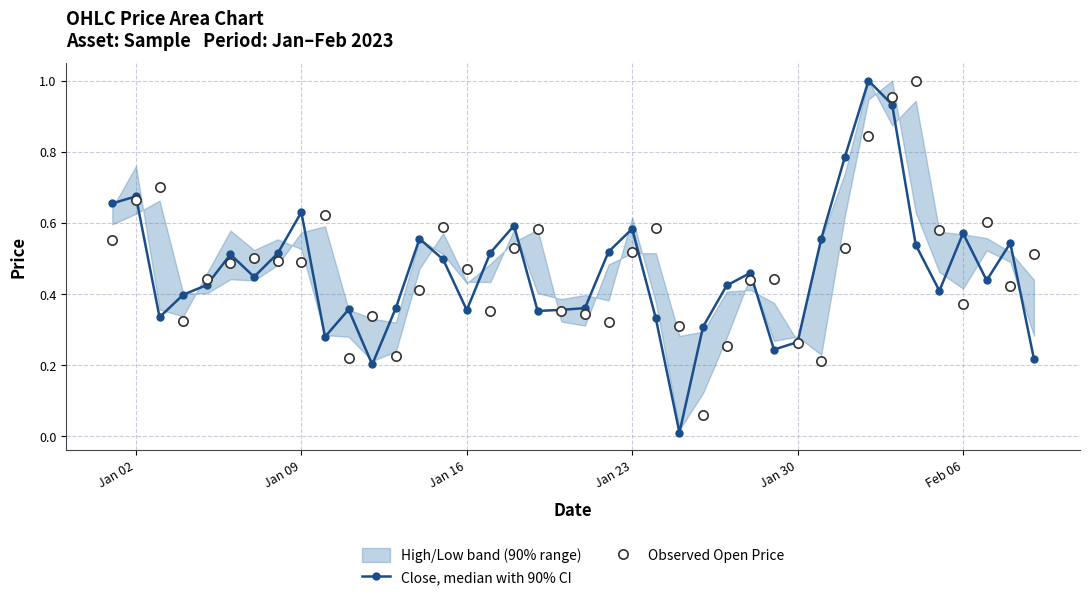

The Close, median with 90% CI series shows 1.0 at Feb 06. True or false?

False